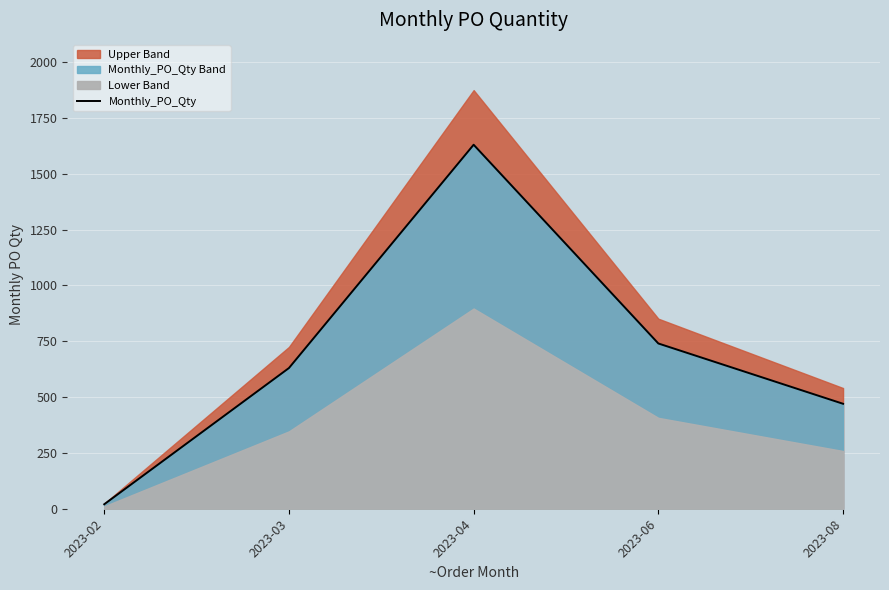

List the labels in order of value, smallest first.

2023-02, 2023-08, 2023-03, 2023-06, 2023-04